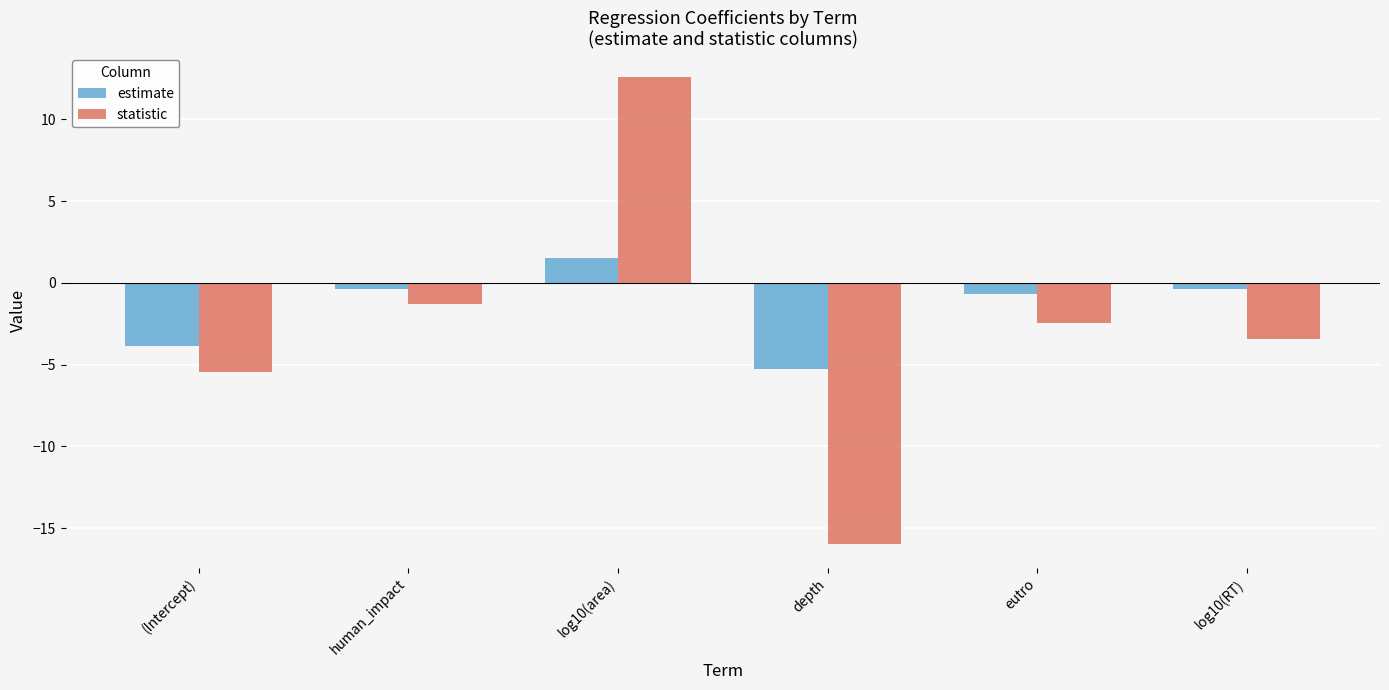

What is the difference between the maximum and minimum values in the statistic series?

28.6